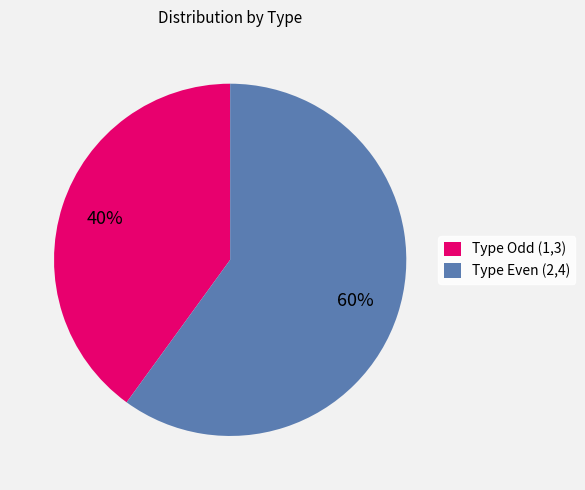

Combined, do Type Even (2,4) and Type Odd (1,3) account for over 50%?

Yes